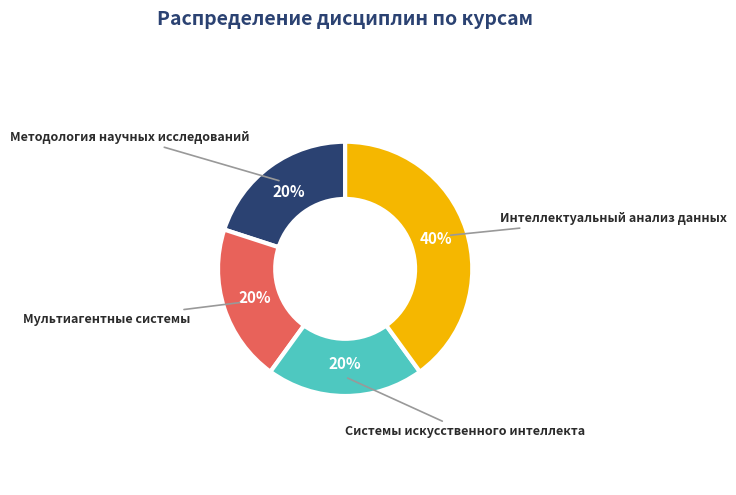

How many segments does this pie chart have?

4